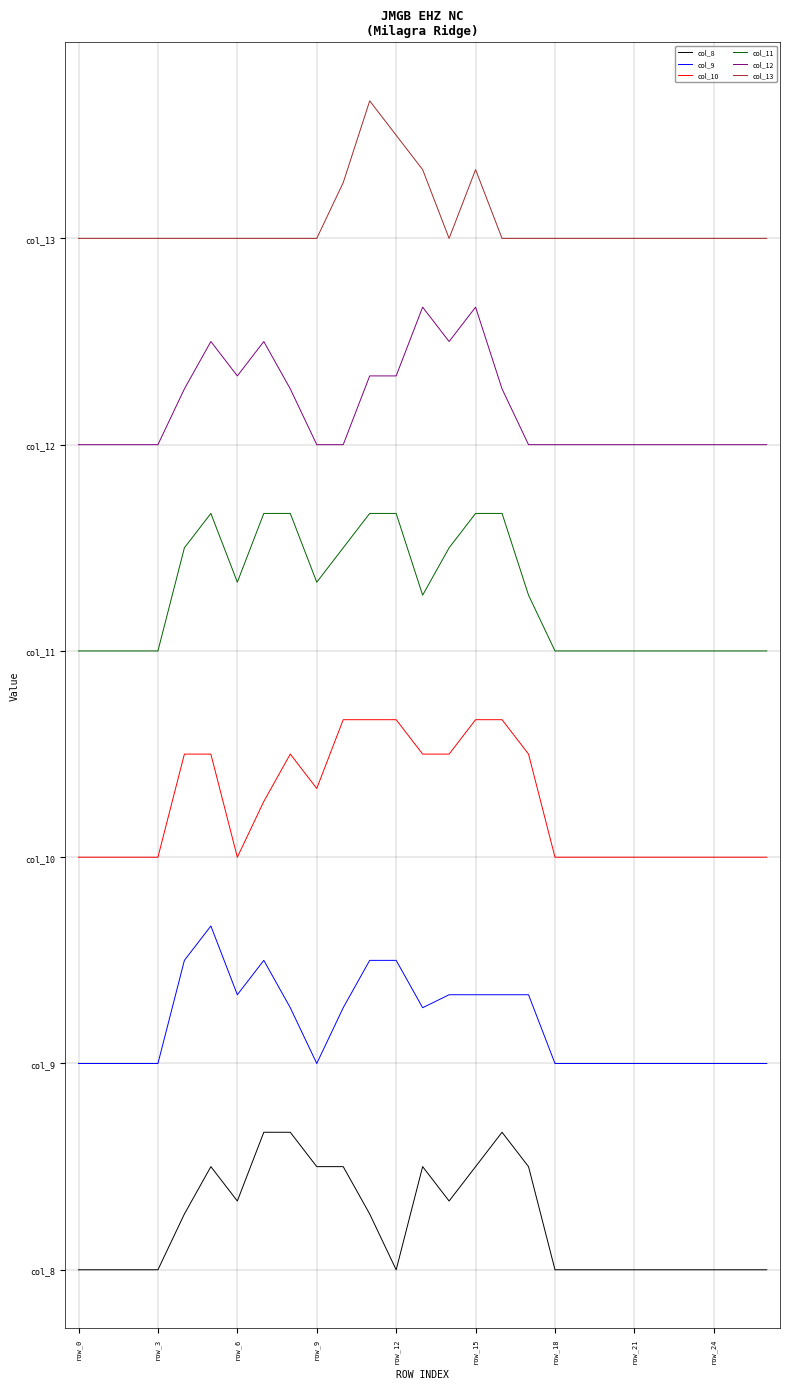

What are all the series names shown in the legend?

col_8, col_9, col_10, col_11, col_12, col_13